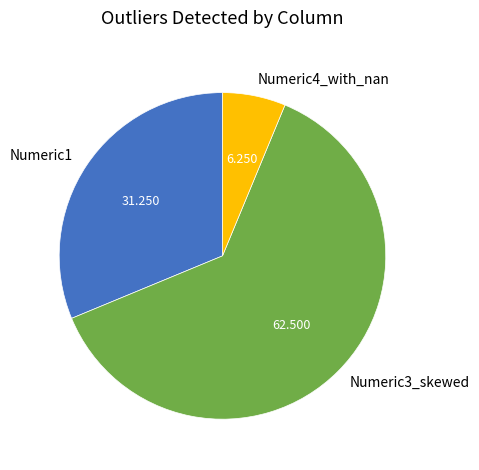

Does any single category account for the majority?

Yes